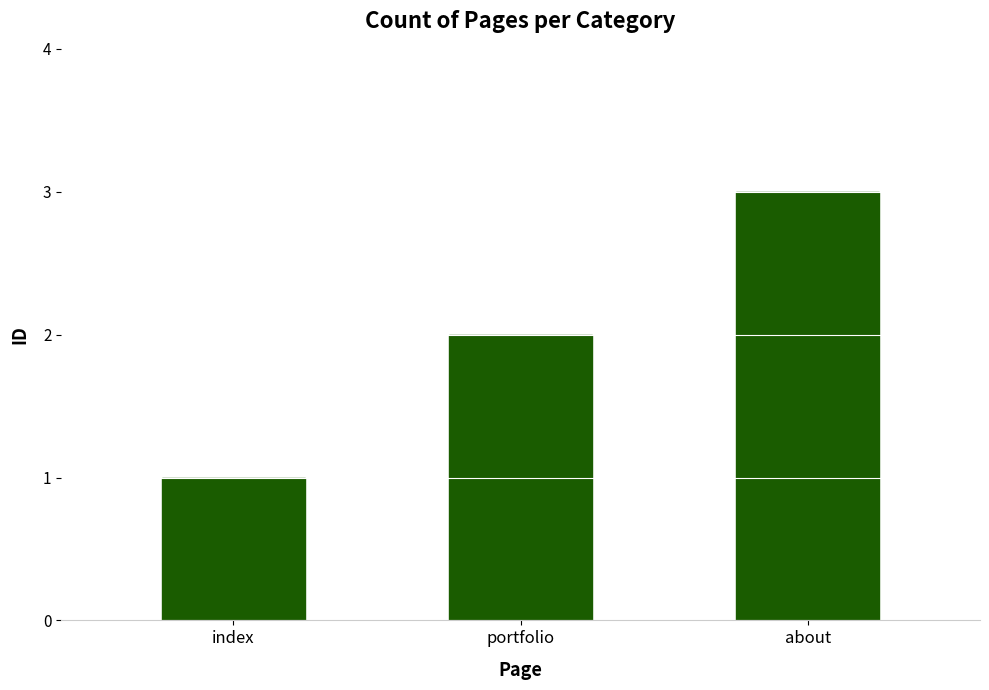

List the labels in order of value, largest first.

about, portfolio, index